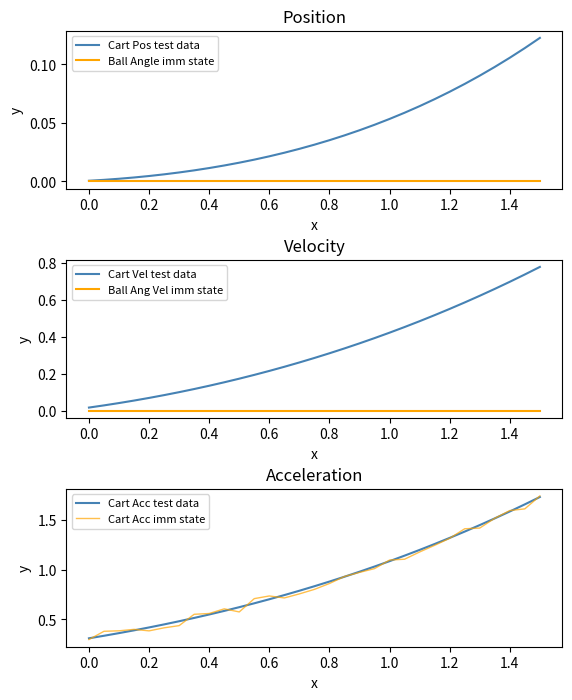

How many data points does each series have?

31